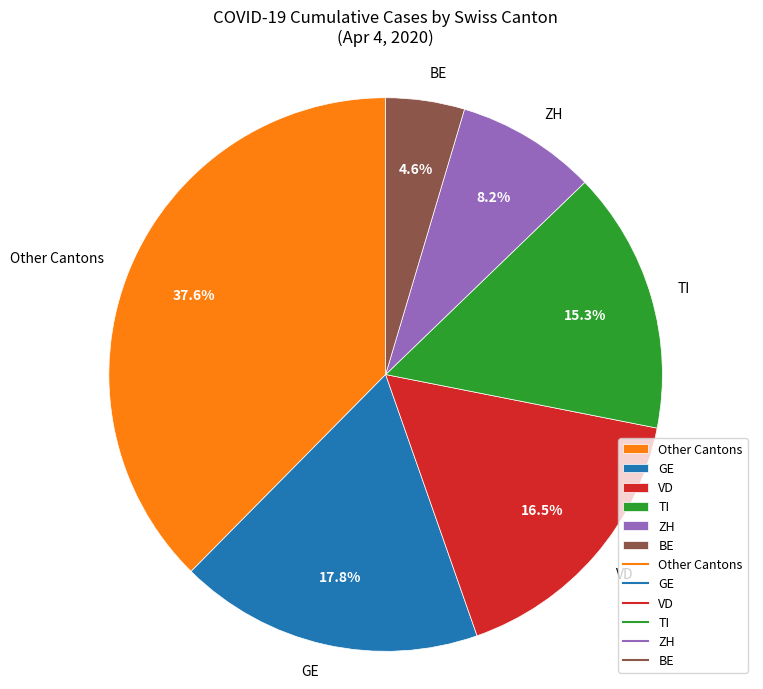

Rank the categories by value from lowest to highest.

BE, ZH, TI, VD, GE, Other Cantons